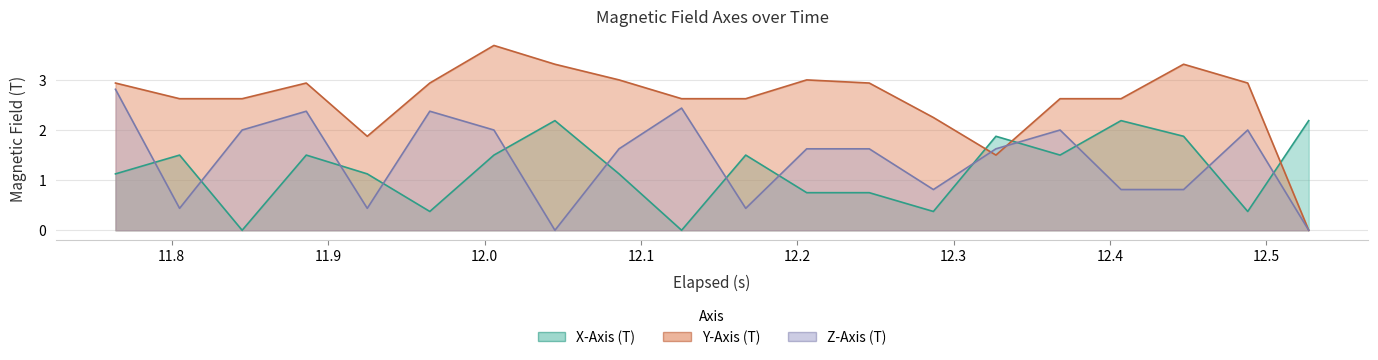

What is the maximum value for Y-Axis (T)?

3.7